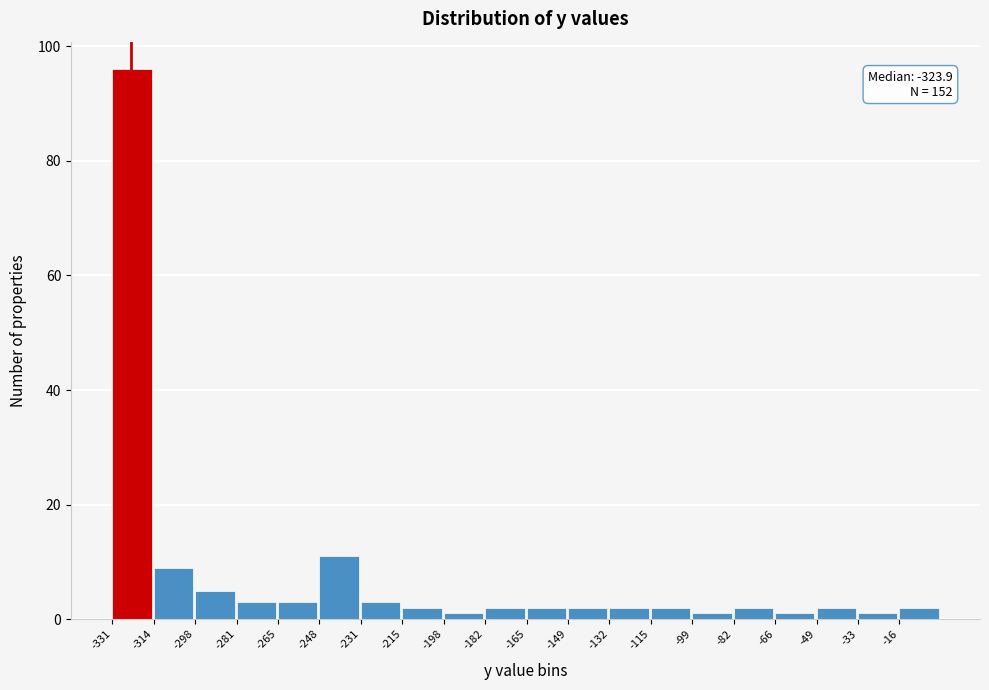

Which range on the x-axis has the tallest bar?

-332 to -314